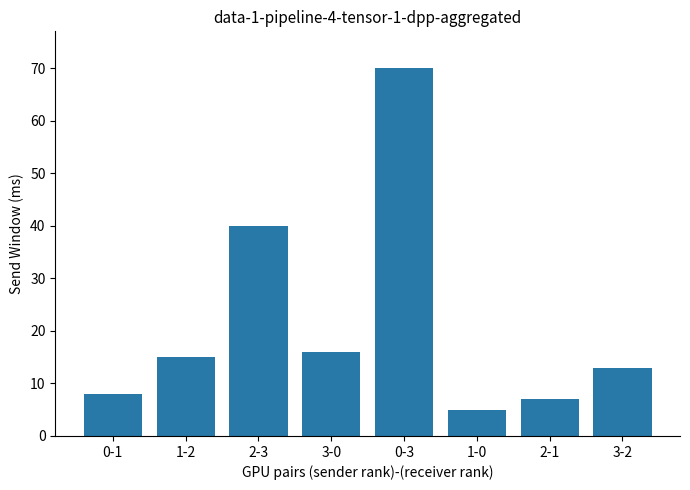

At which category does the chart reach its peak across all series?

0-3